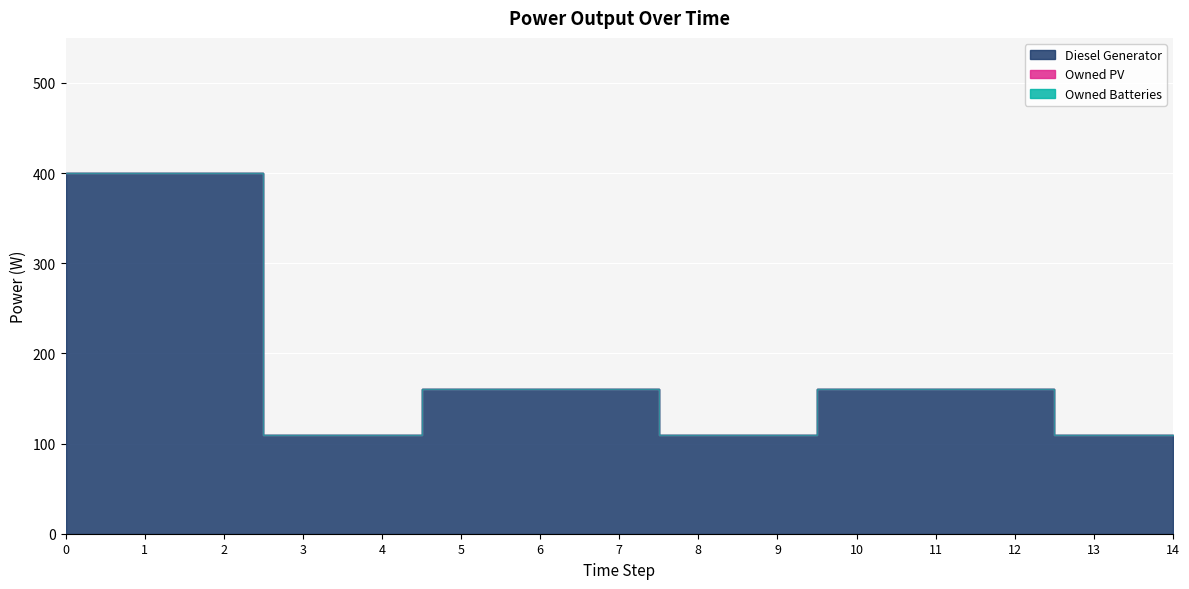

True or false: Owned Batteries and Diesel Generator cross at least once.

False